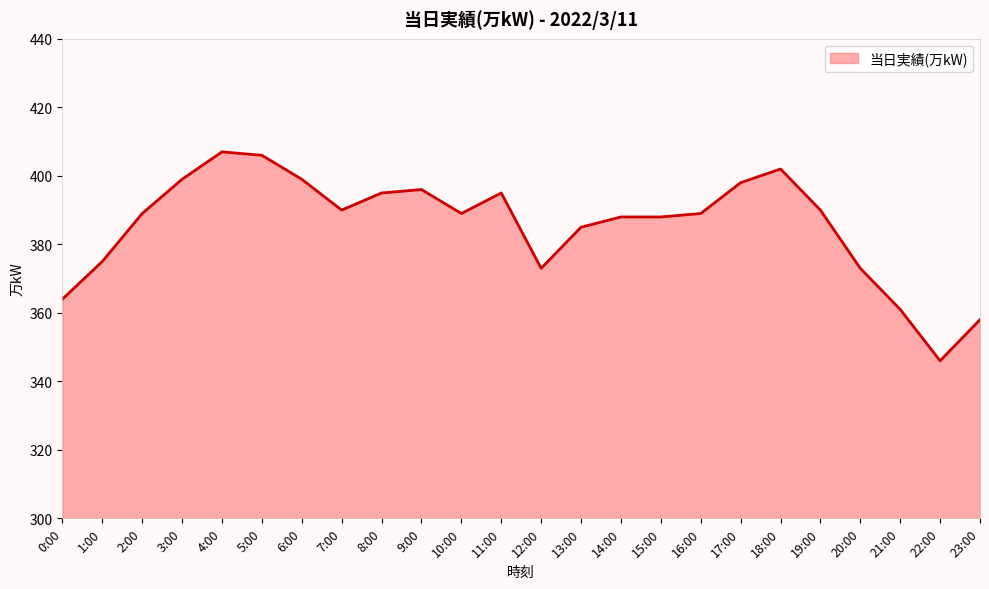

What is the change in value from 3:00 to 16:00?

-10